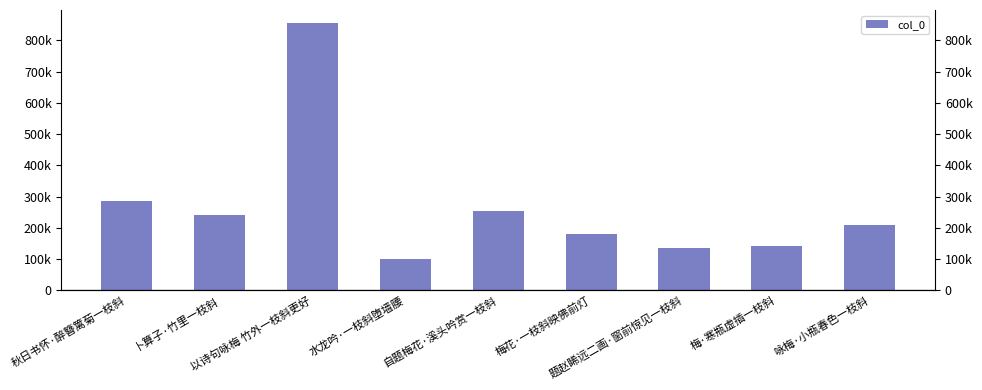

The value at 自题梅花·溪头吟赏一枝斜 is 58716. True or false?

False